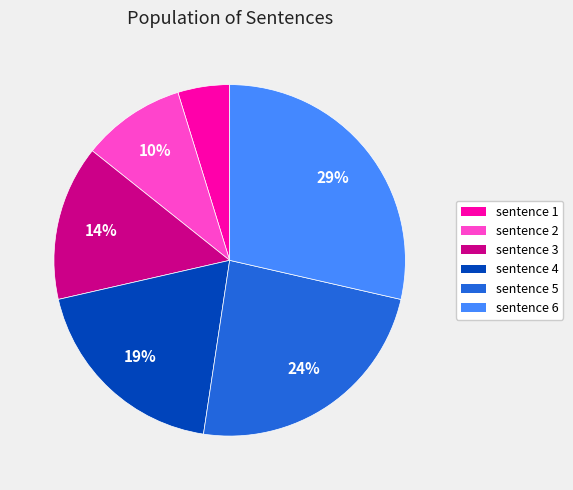

Does any single category account for the majority?

No